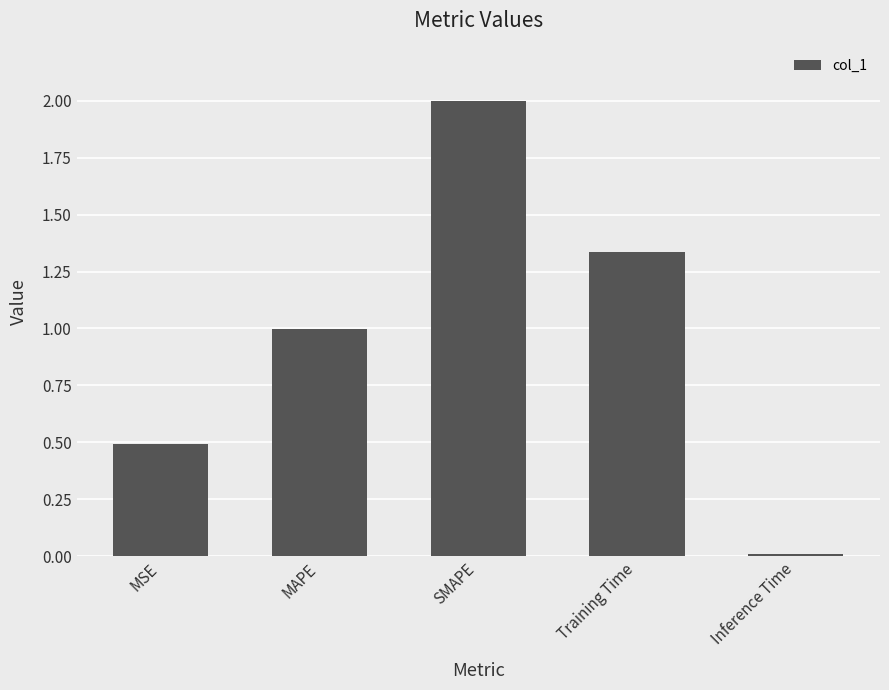

How many data points does each series have?

5